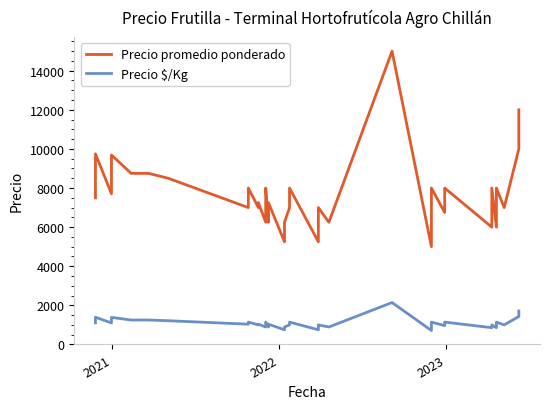

True or false: Precio $/Kg and Precio promedio ponderado cross at least once.

False